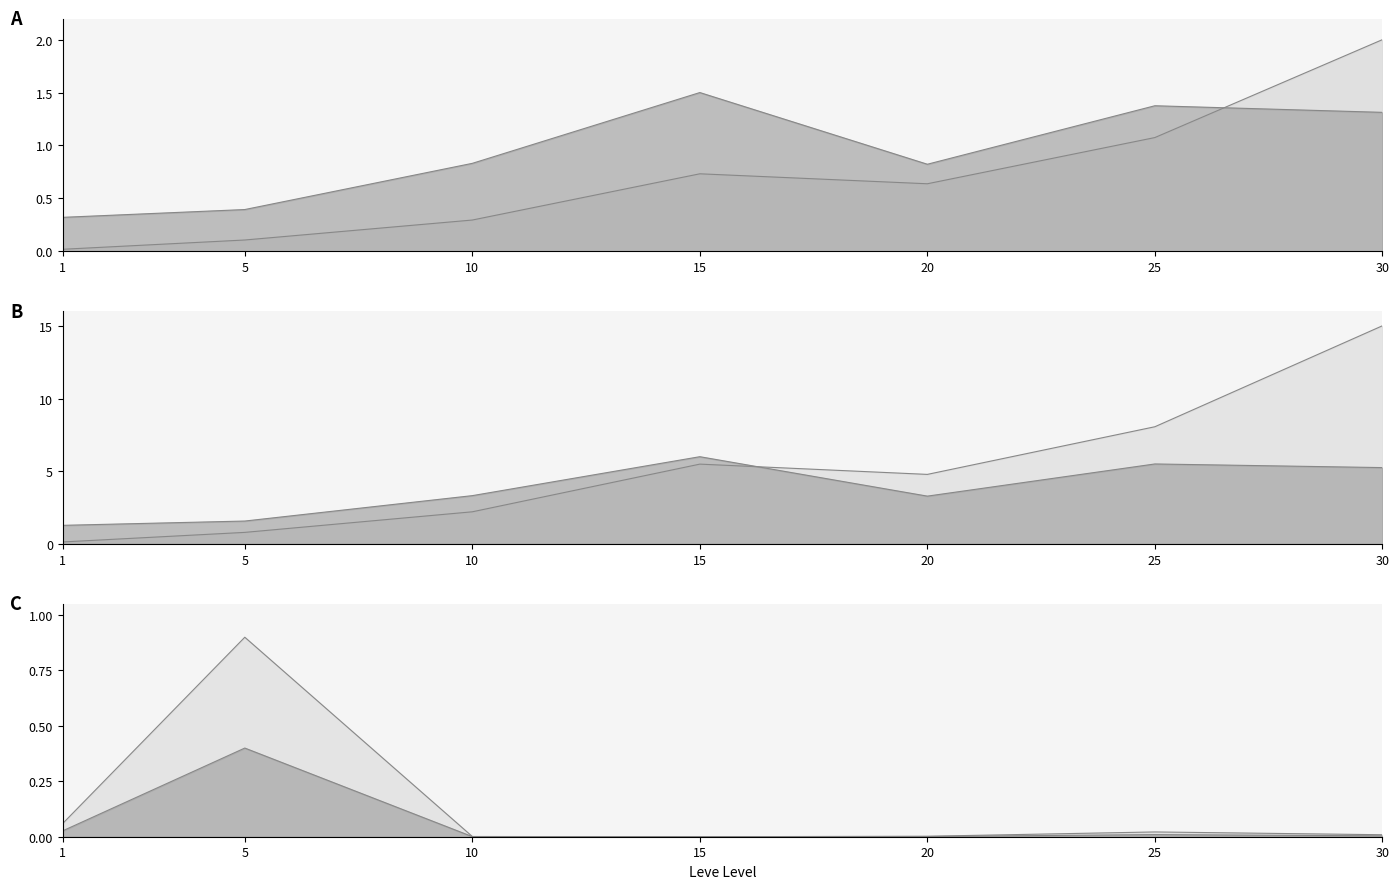

List the series in order of their peak value, lowest first.

Leve Gil, Leve EXP